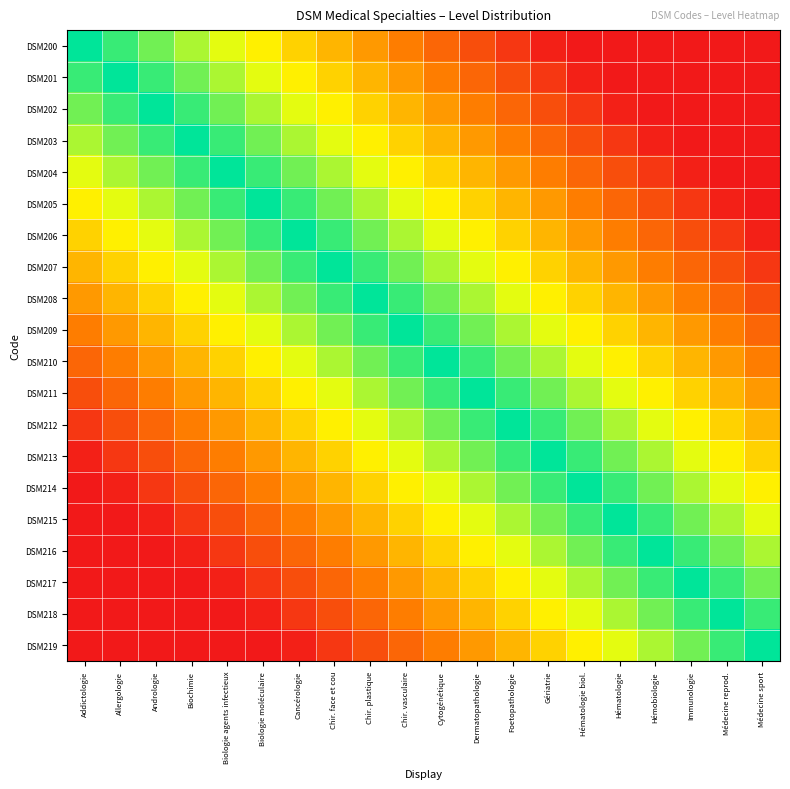

How many series are shown in this chart?

20